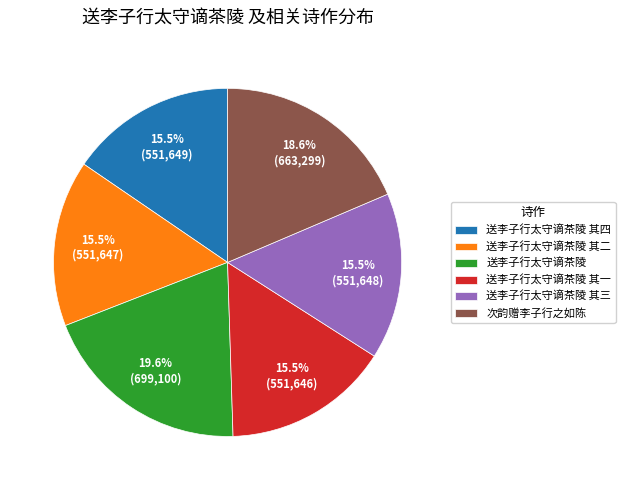

Which has a higher value, 送李子行太守谪茶陵 其二 or 次韵赠李子行之如陈?

次韵赠李子行之如陈